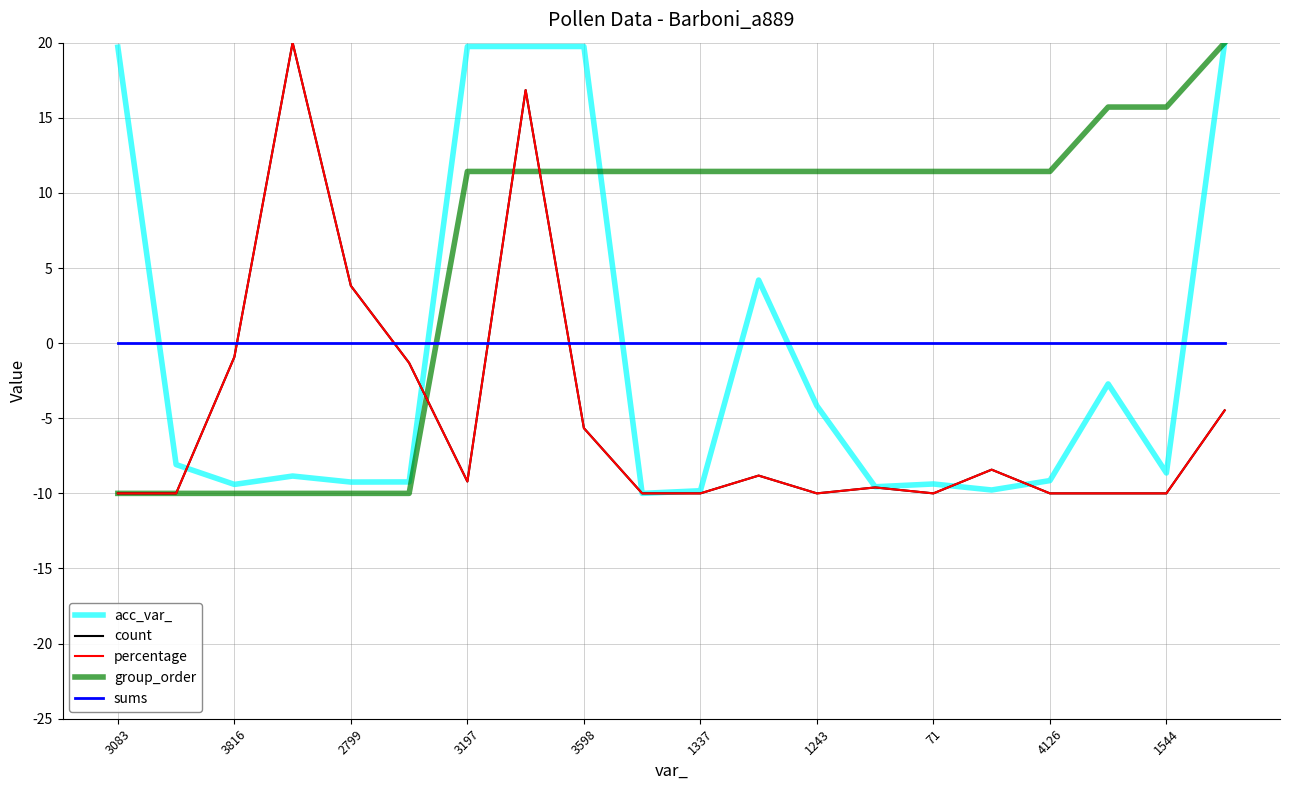

Which series has the largest range (max minus min)?

acc_var_